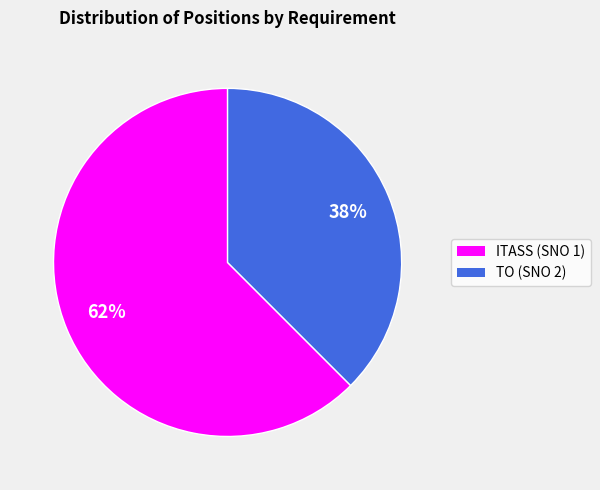

To the nearest percent, what percentage of the pie is ITASS (SNO 1)?

62%